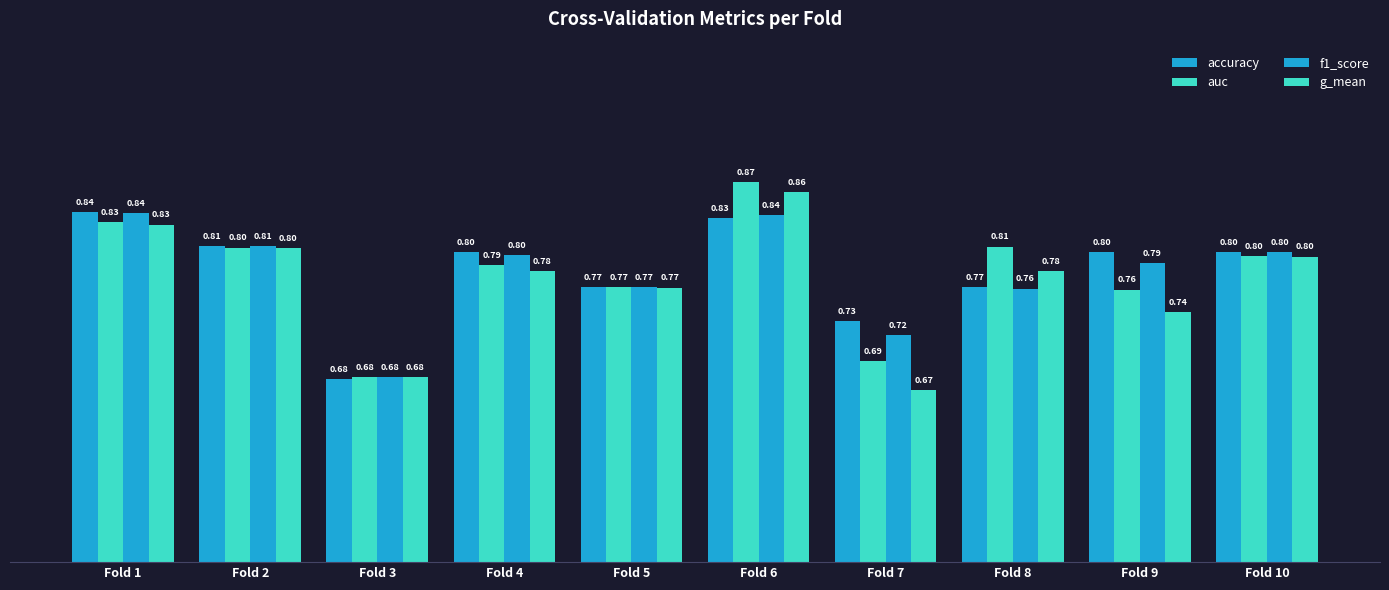

Count the number of data series in this chart.

4